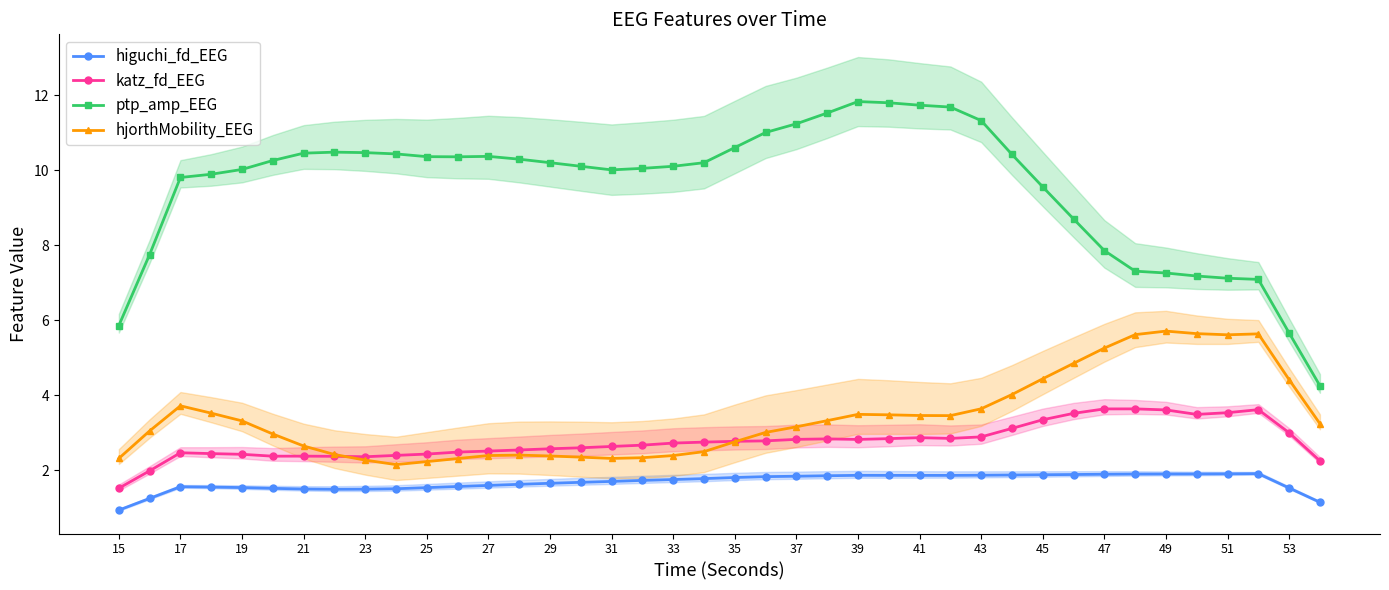

How many values in the katz_fd_EEG series exceed 2?

38